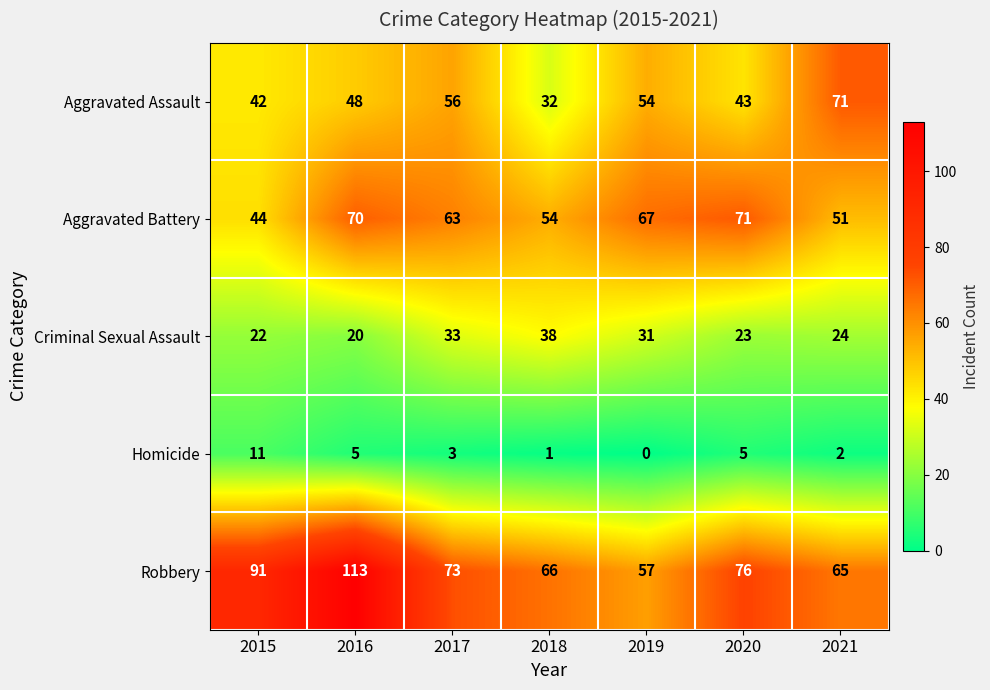

What is the minimum value for Robbery?

57